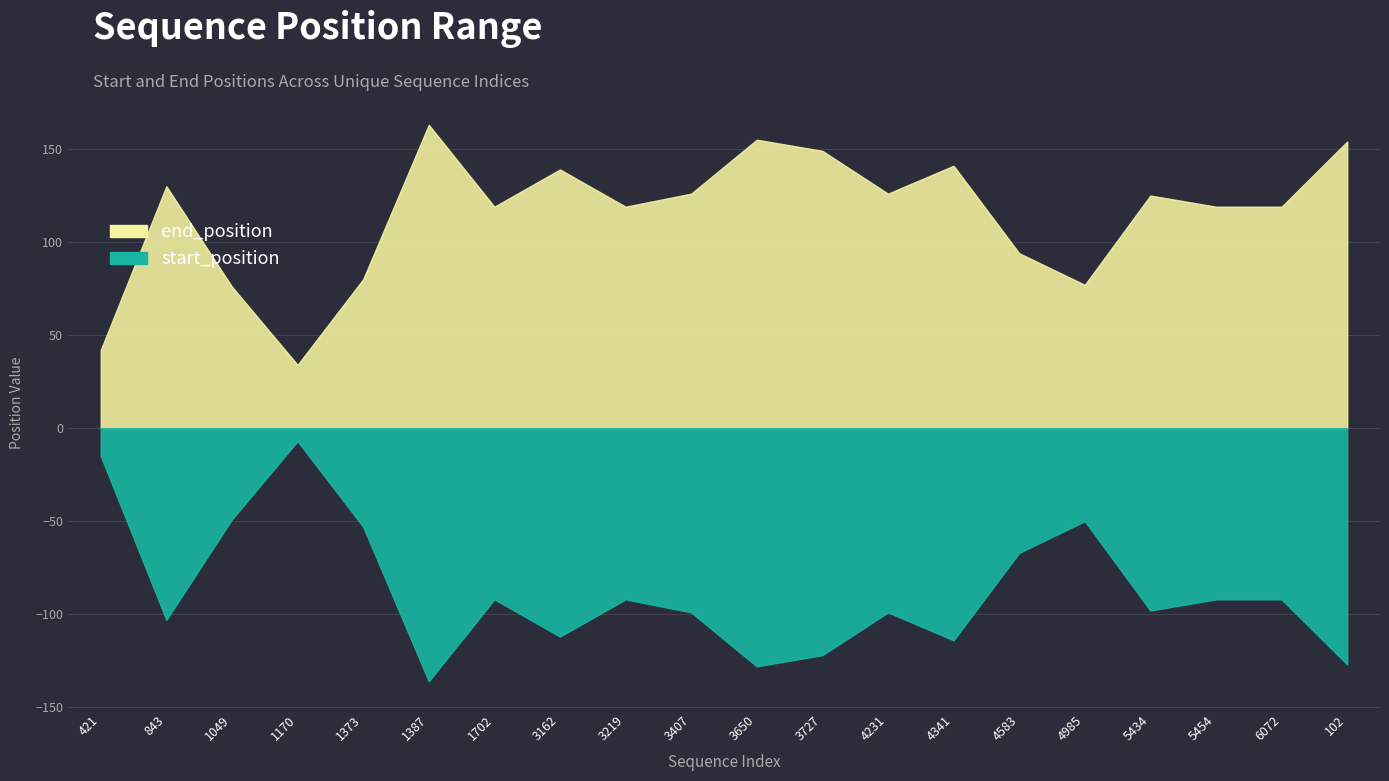

What is the total value across all series at 3219?

211